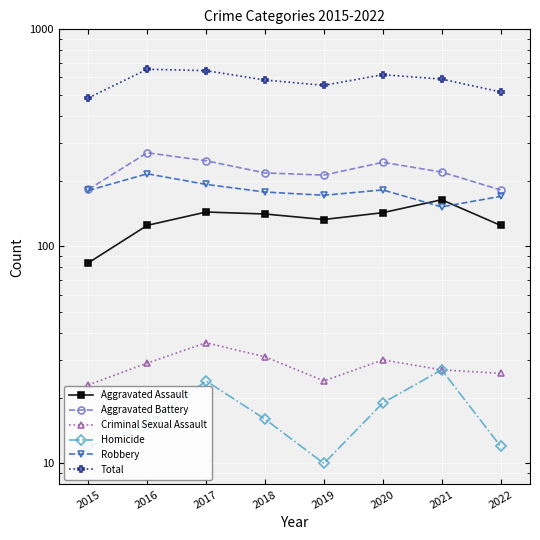

At which category does Criminal Sexual Assault reach its first local peak?

2017